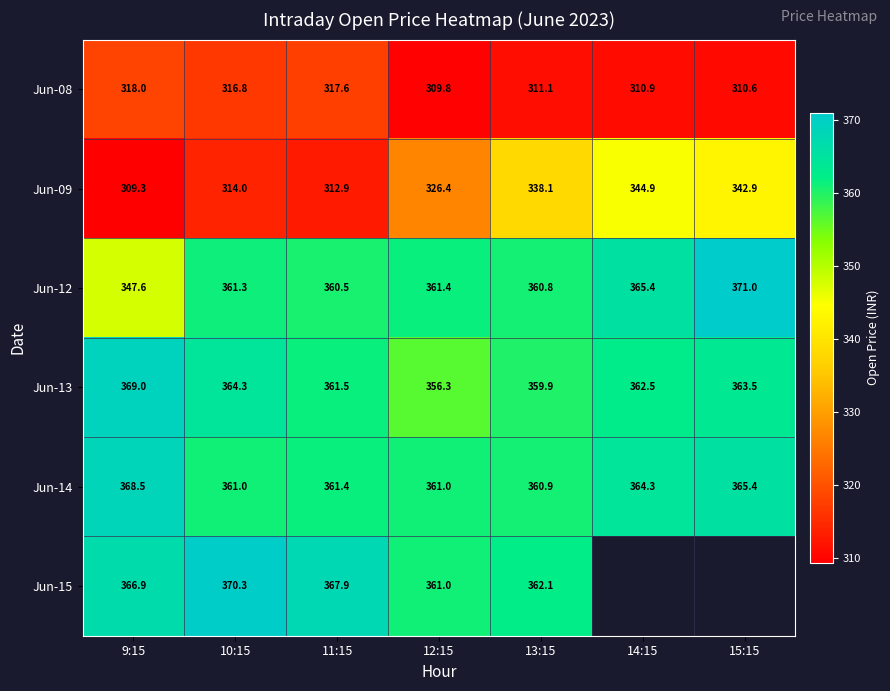

True or false: Jun-09 has a value of 309.3 at 9:15.

True